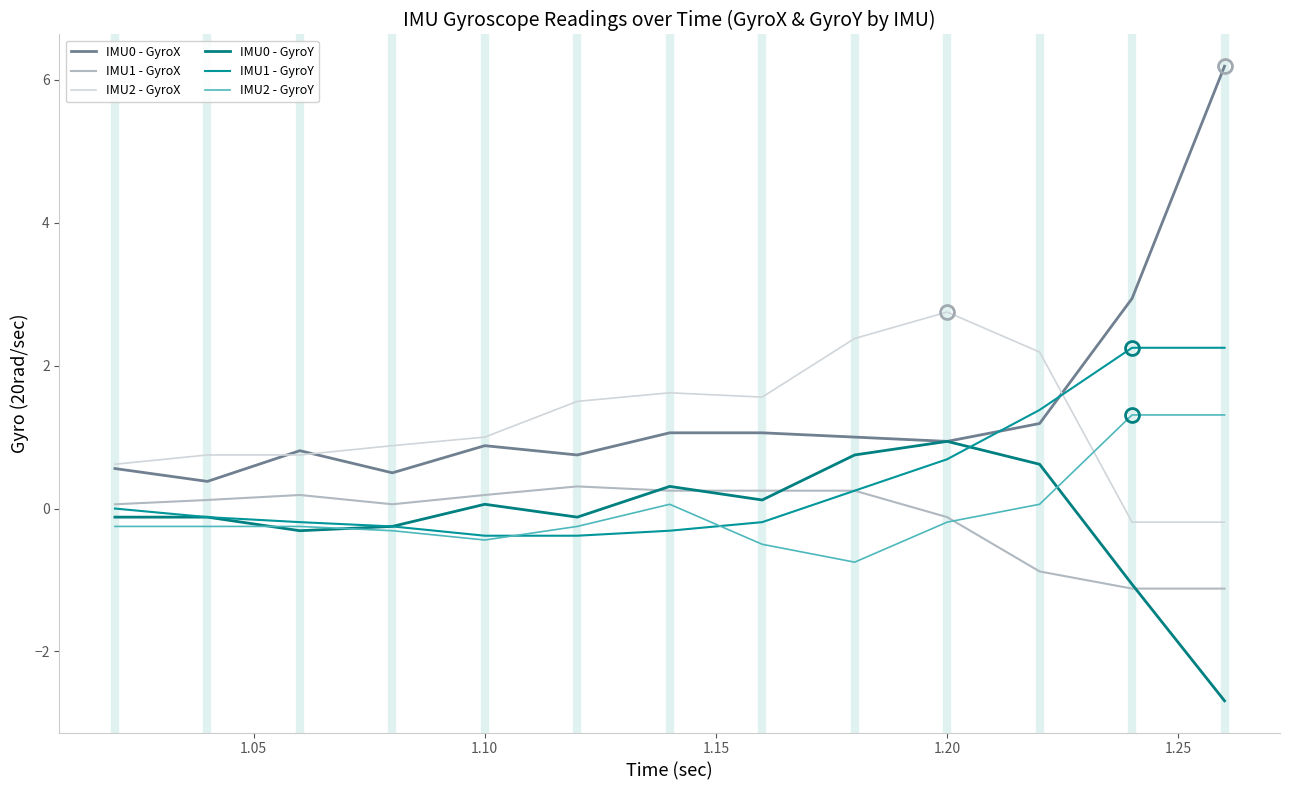

What is the minimum value for IMU0 - GyroY?

-2.7